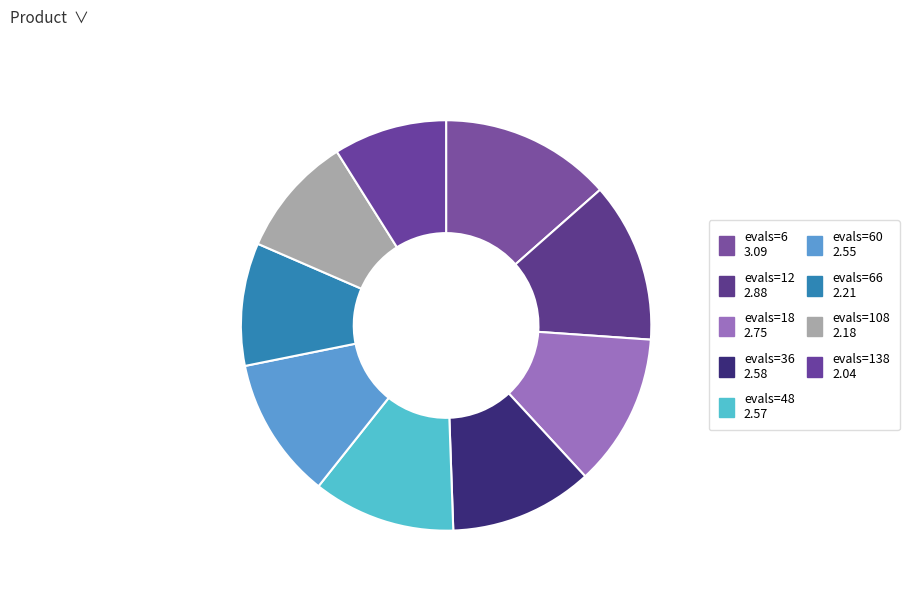

How many slices are in this pie chart?

9